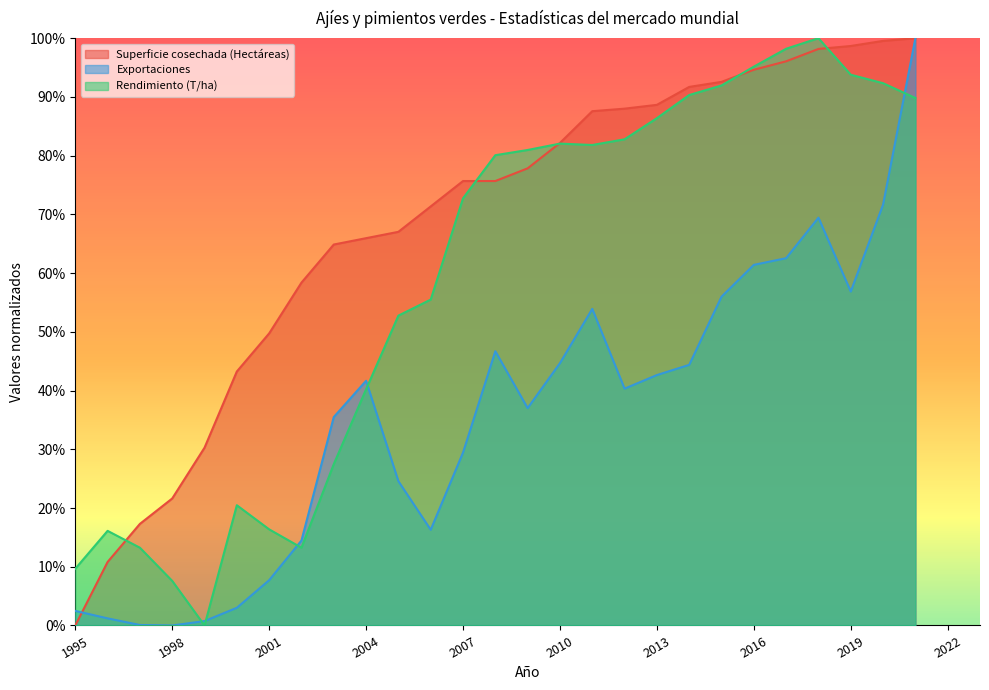

Between which two adjacent categories do Superficie cosechada (Hectáreas) and Rendimiento (T/ha) first intersect?

1996 and 1997